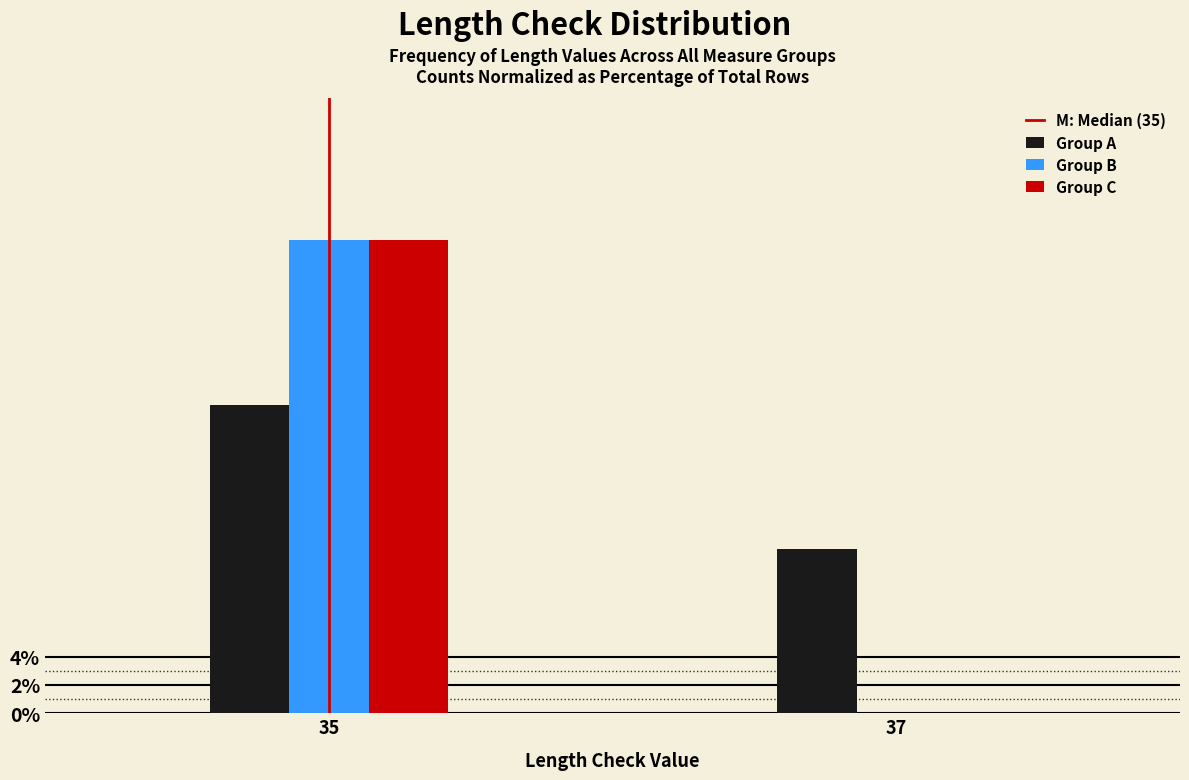

Reading left to right, what are all the values shown in this chart?

Group A: 35=21.7	37=11.6
Group B: 35=33.3	37=0.0
Group C: 35=33.3	37=0.0